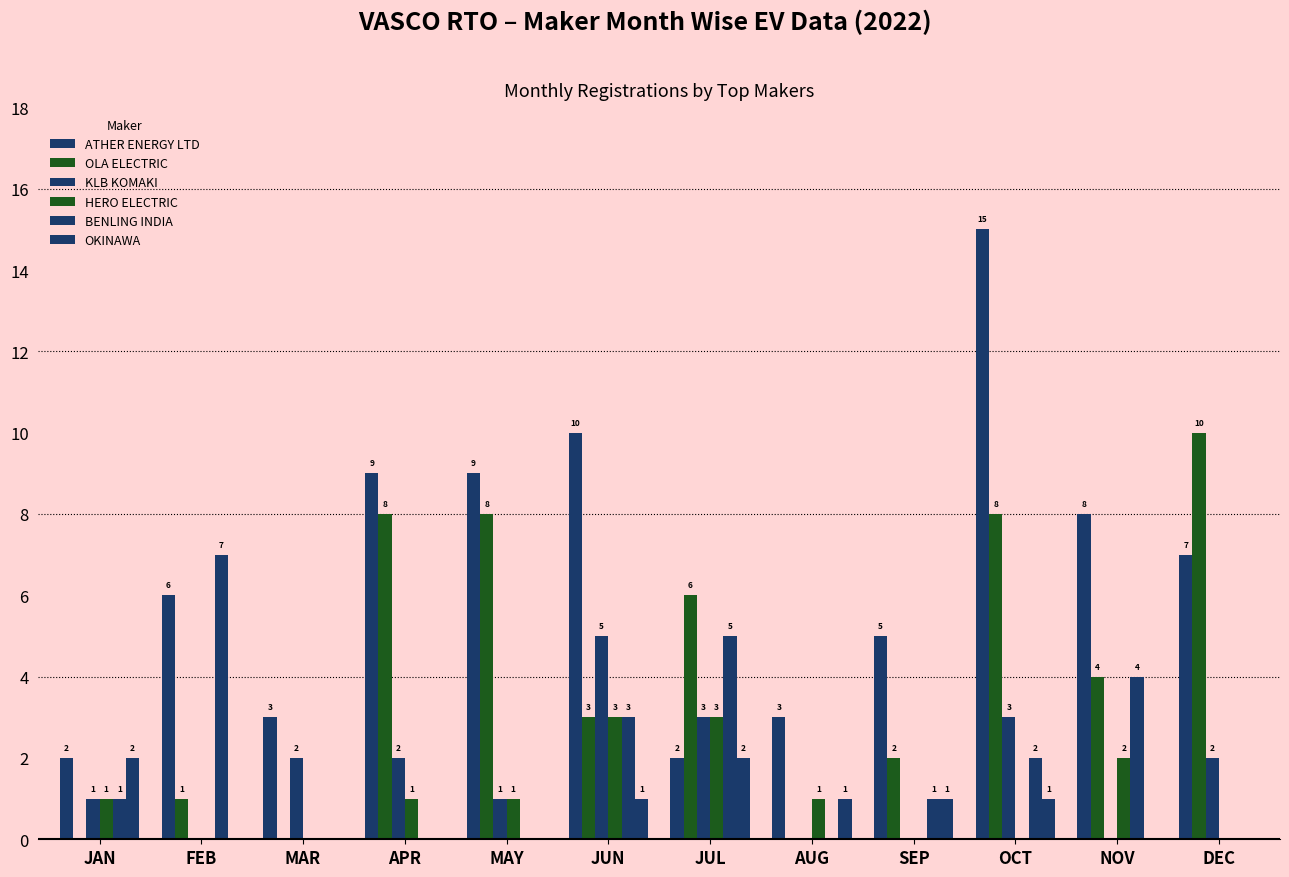

True or false: ATHER ENERGY LTD has a value of 5 at MAR.

False